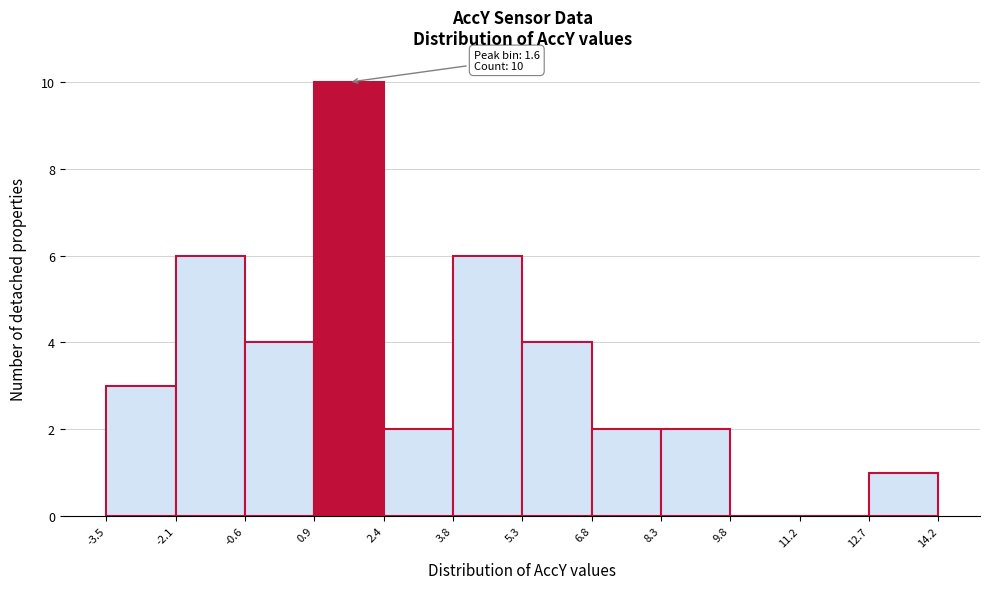

Over which range of the x-axis is the bar tallest?

0.9 to 2.4